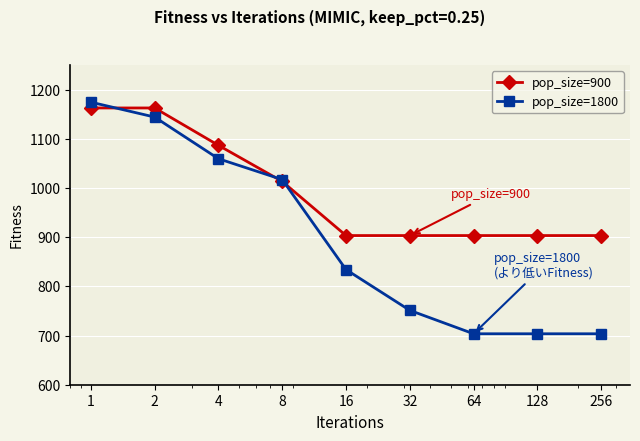

True or false: pop_size=1800 has more than 2 interior local peaks.

False